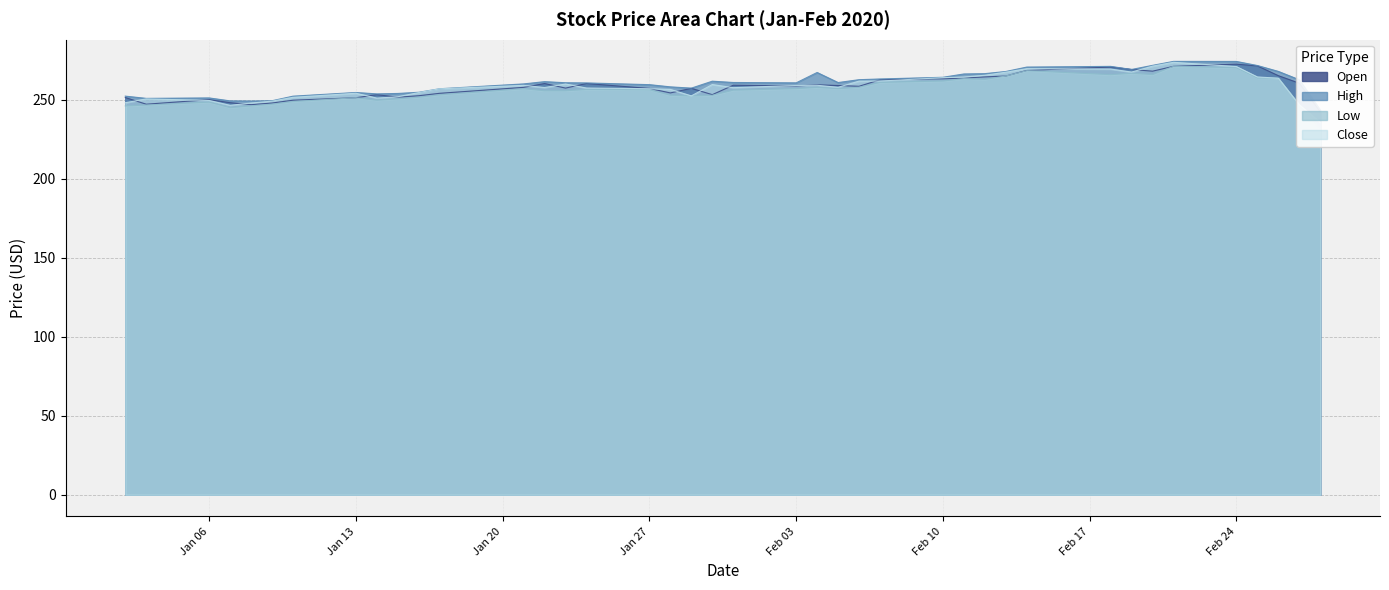

Which series has the largest range (max minus min)?

Low